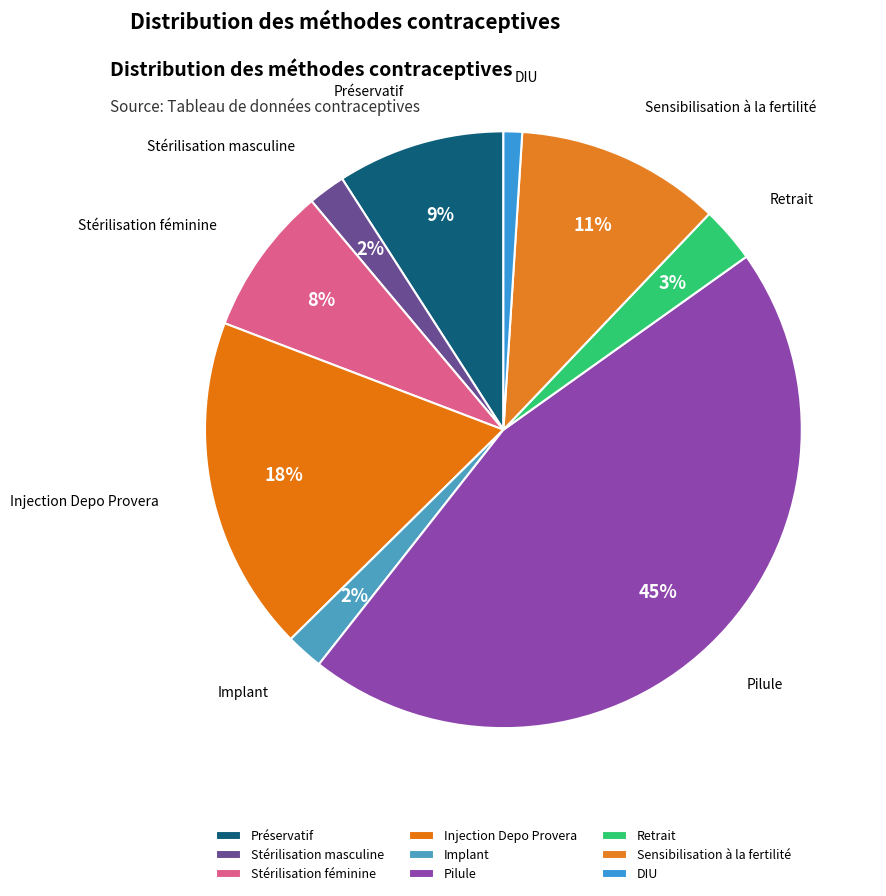

Between DIU and Implant, which is larger?

Implant